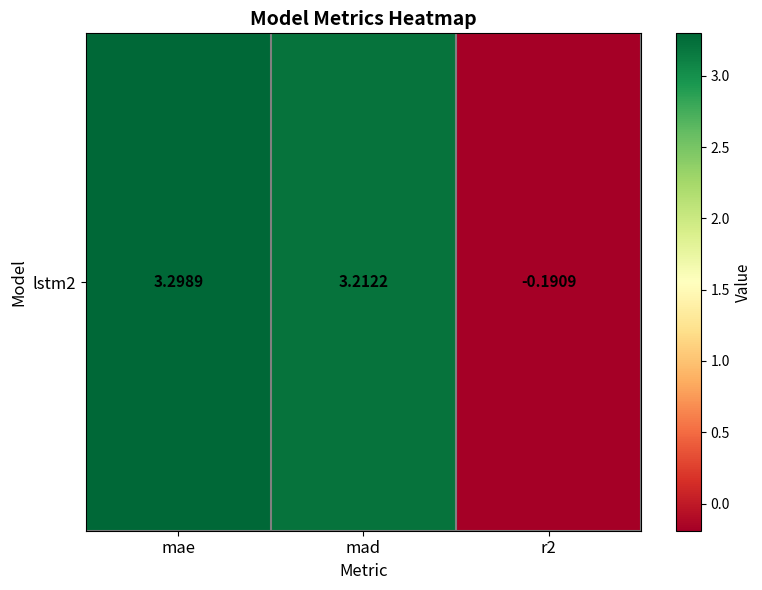

What value does the data have at r2?

-0.2